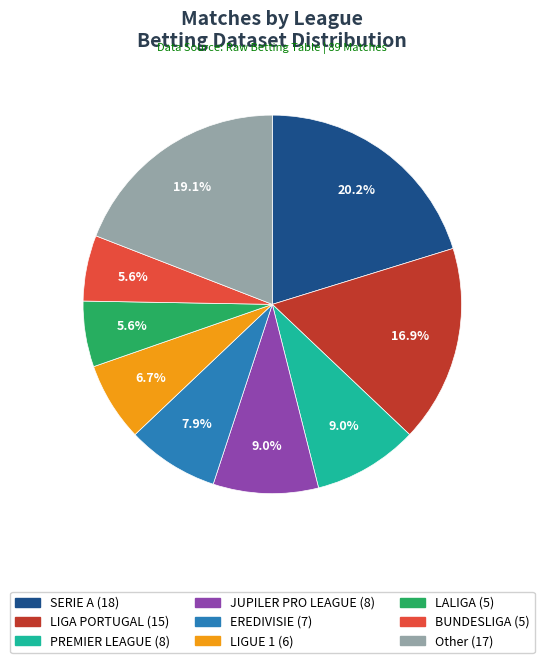

Is there a majority slice in this chart?

No